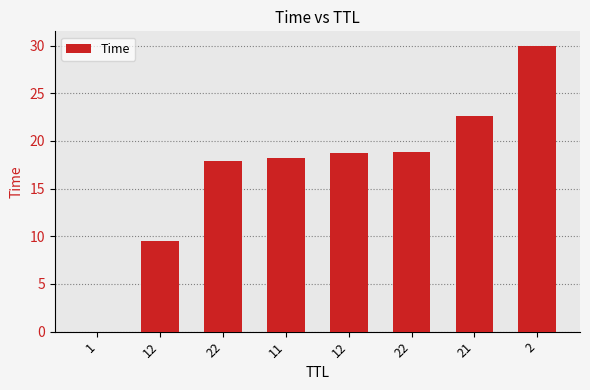

At which label is the value closest to 15?

22